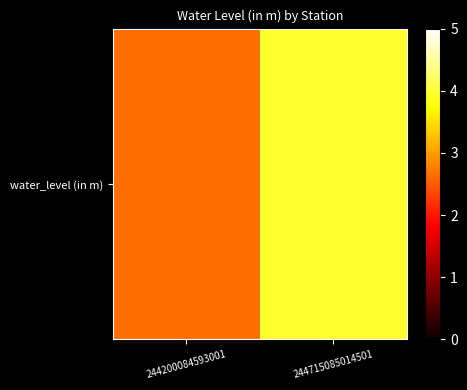

True or false: the data shows 0.9 at 244200084593001.

False